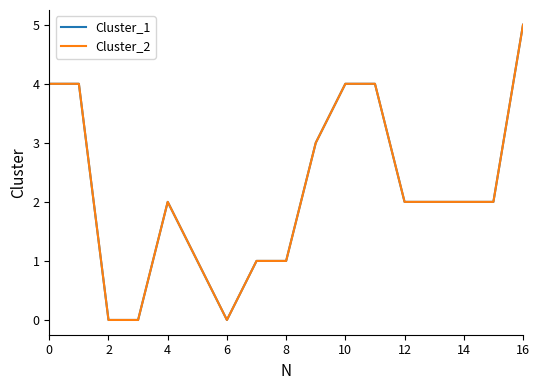

Does the chart display data point markers on the line(s)?

No